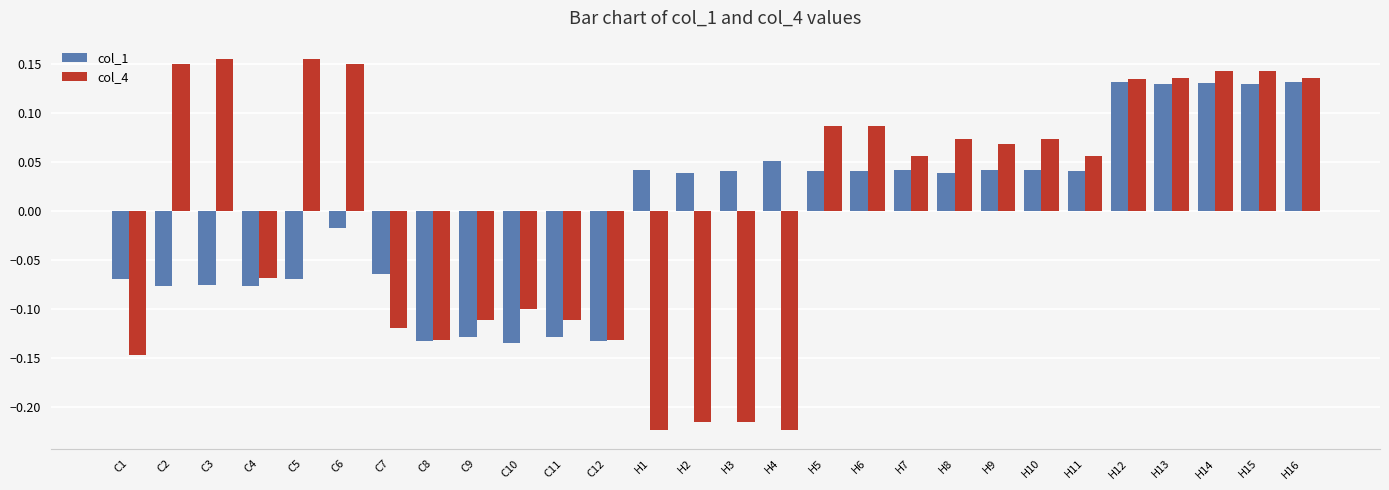

Is it true that col_4 equals 0.0 at H7?

False